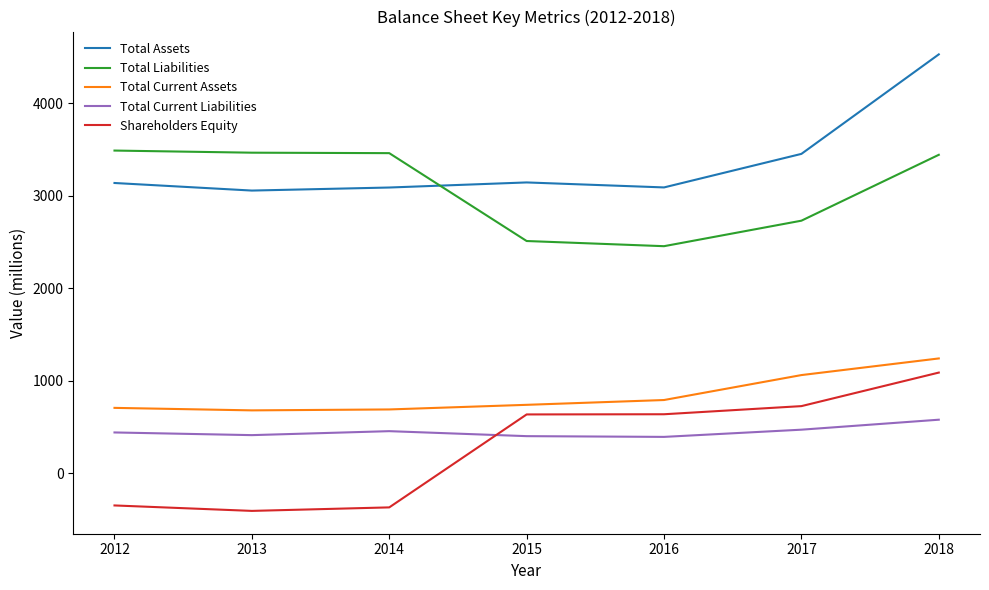

Rank the series at 2013 from highest to lowest value.

Total Liabilities, Total Assets, Total Current Assets, Total Current Liabilities, Shareholders Equity